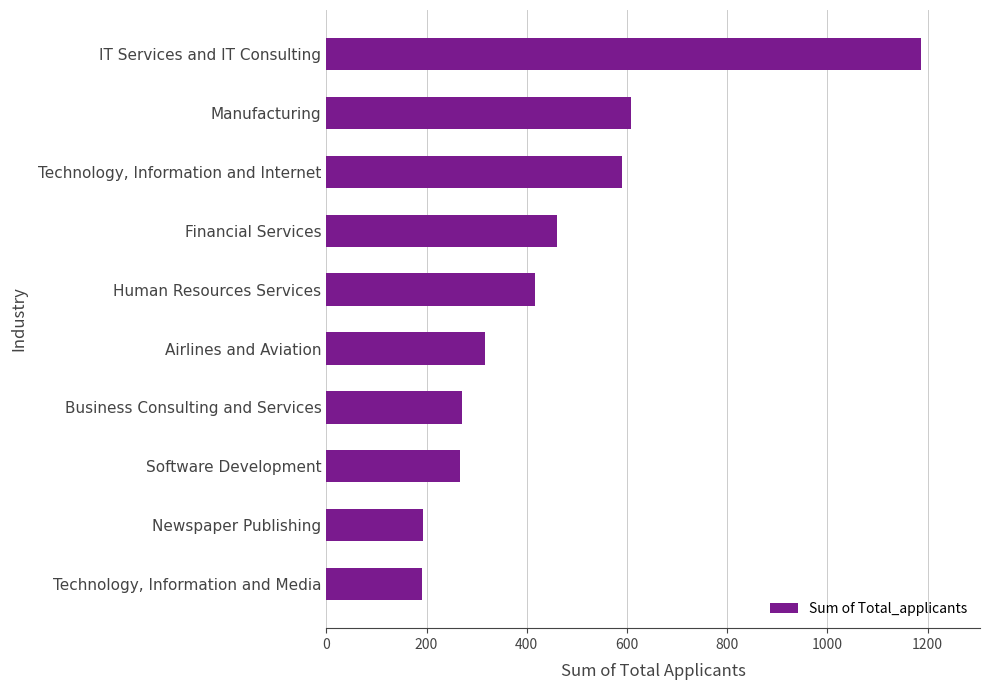

What is the minimum value shown in the chart?

191